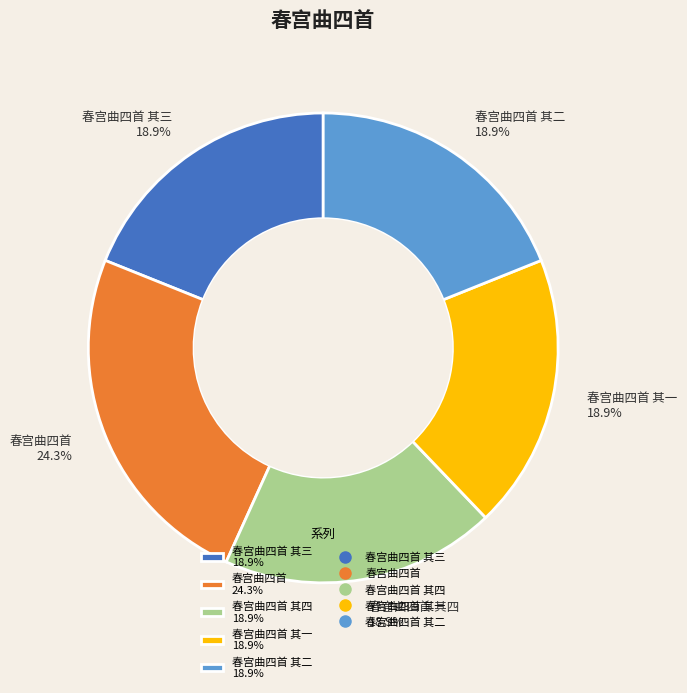

What is the largest slice in the pie chart?

春宫曲四首 24.3%